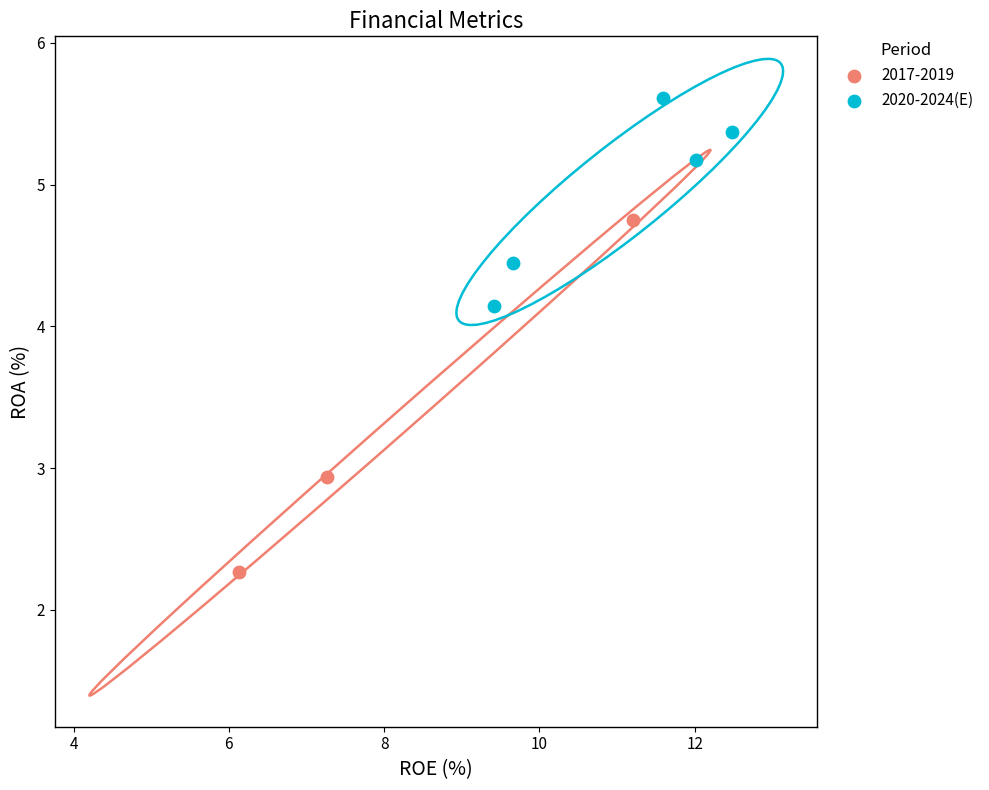

Which series has the widest spread of Y values?

2017-2019